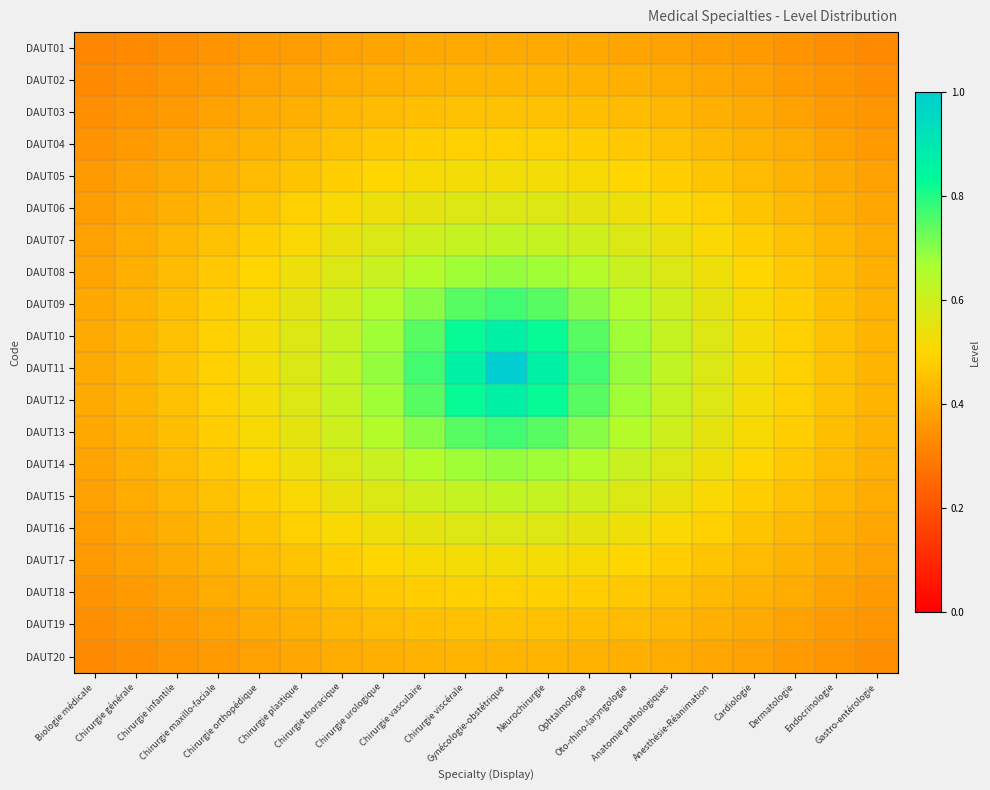

Which series has the widest spread of values?

DAUT11